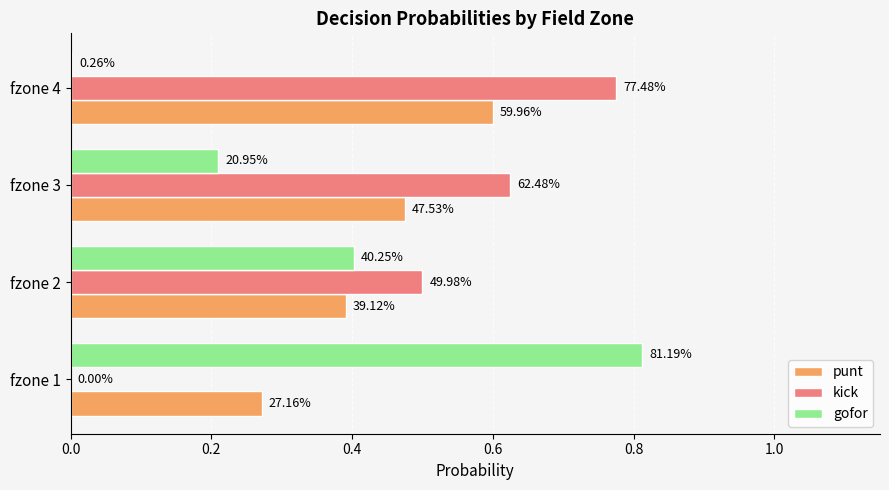

What are all the series names shown in the legend?

punt, kick, gofor